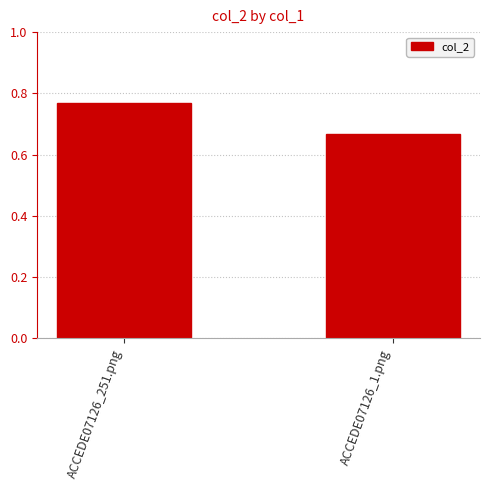

What is the label of the 1st bar from the right?

ACCEDE07126_1.png